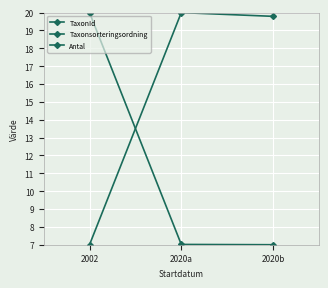

Does the chart display data point markers on the line(s)?

Yes